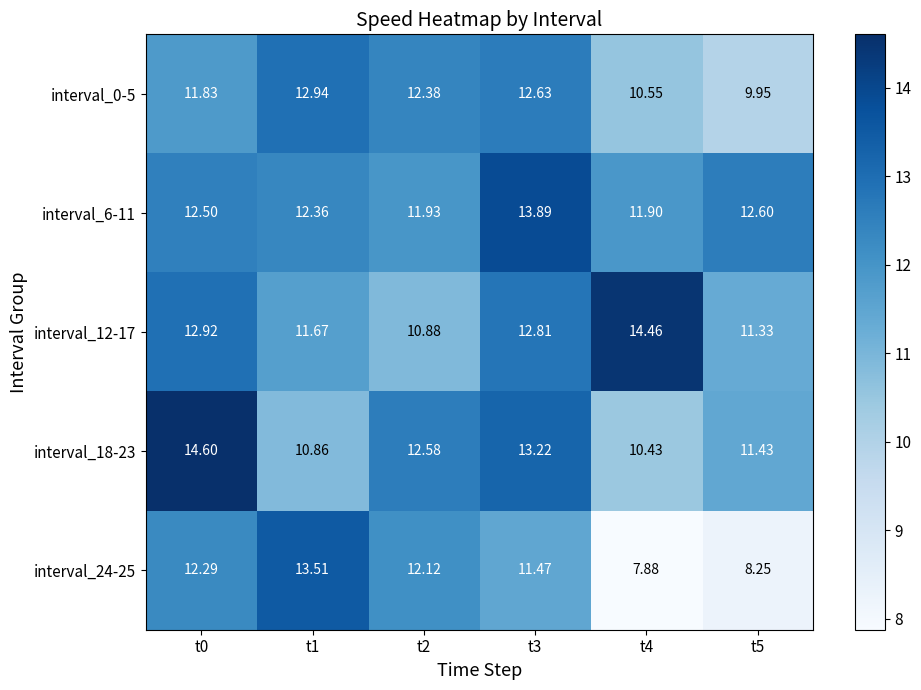

What is the spread (max minus min) of values at t3?

2.4